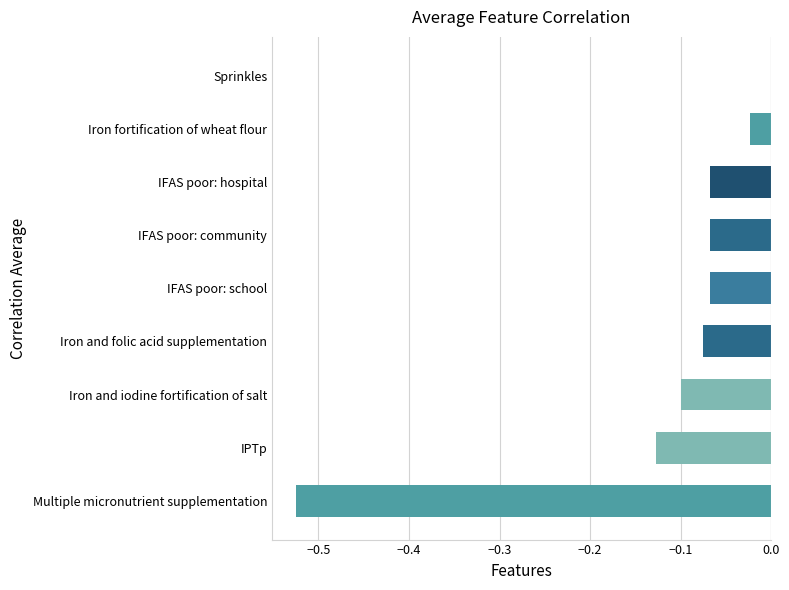

What is the sum of all values?

-1.1